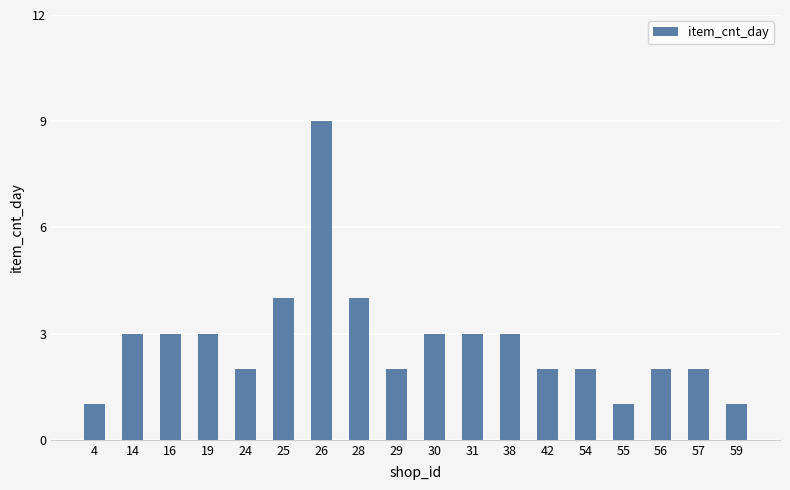

Count the values in the range 2 to 3.

12